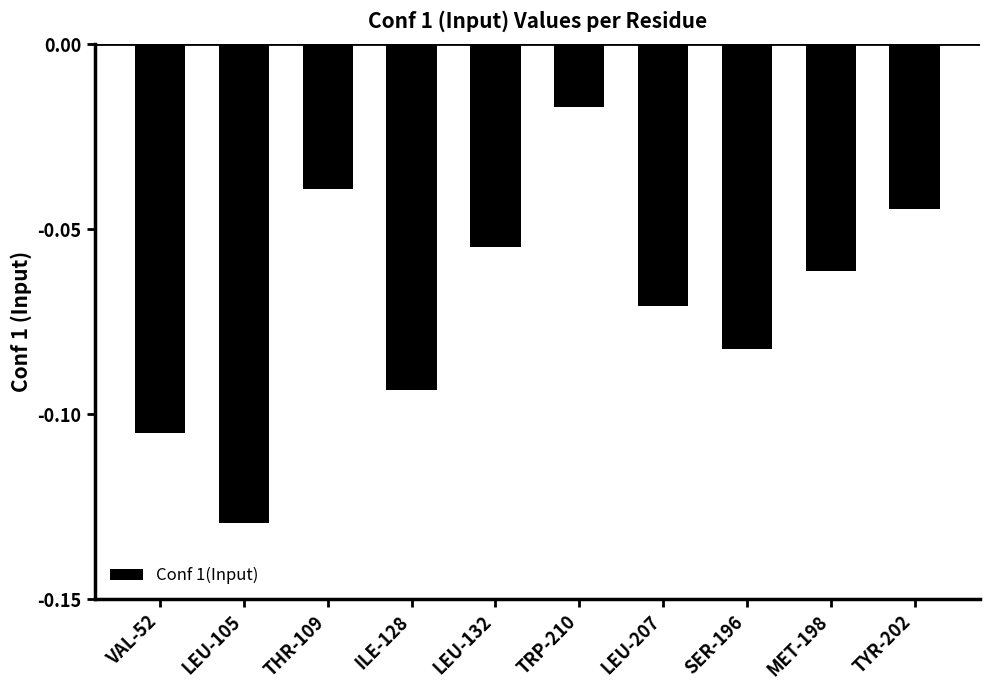

Rank the categories by value from highest to lowest.

TRP-210, THR-109, TYR-202, LEU-132, MET-198, LEU-207, SER-196, ILE-128, VAL-52, LEU-105